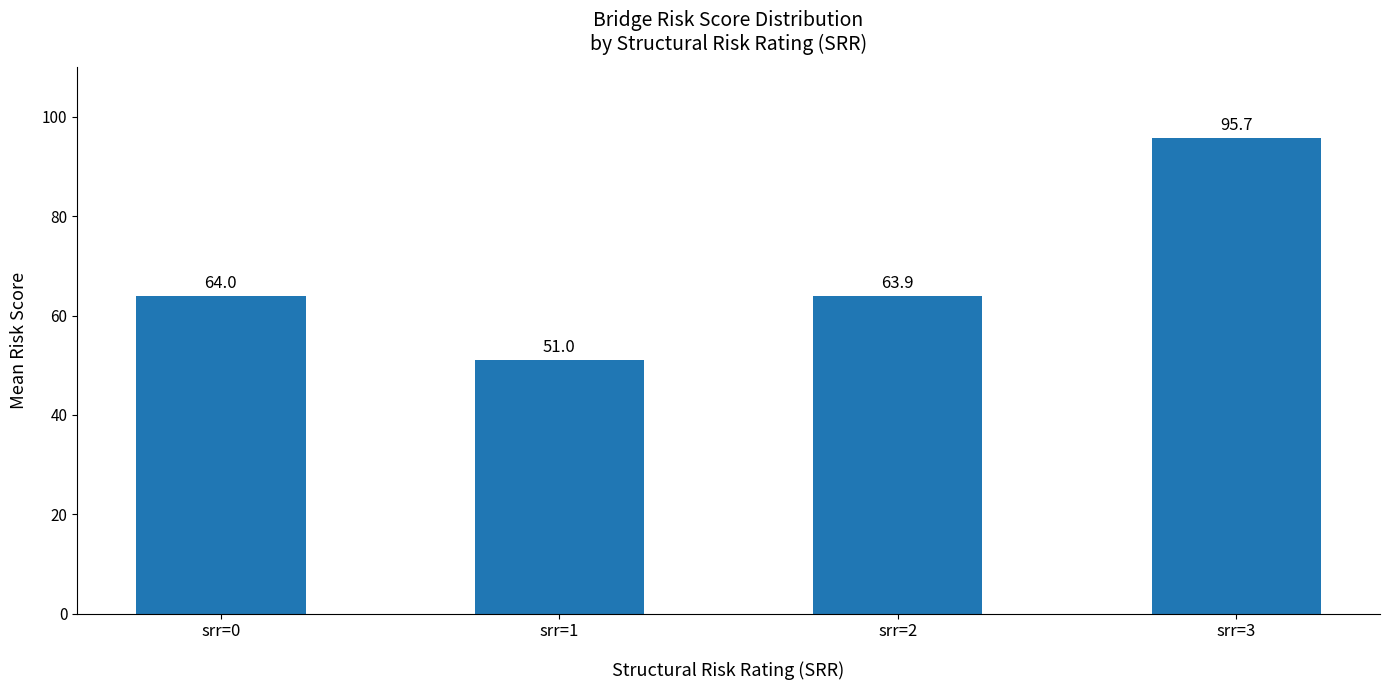

What is the change in value from srr=0 to srr=2?

-0.1